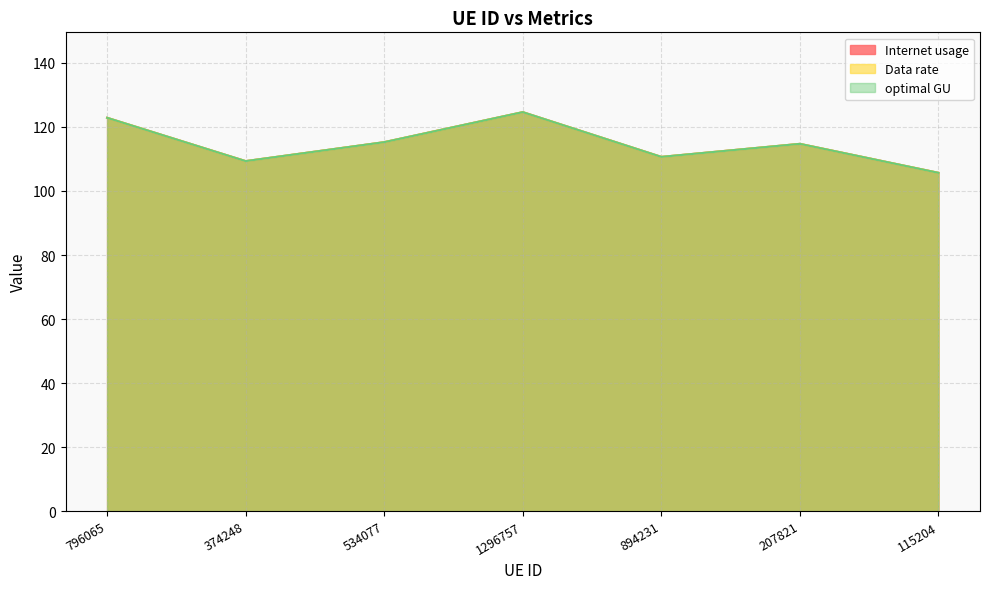

Is it true that Data rate equals 162.7 at 894231?

False